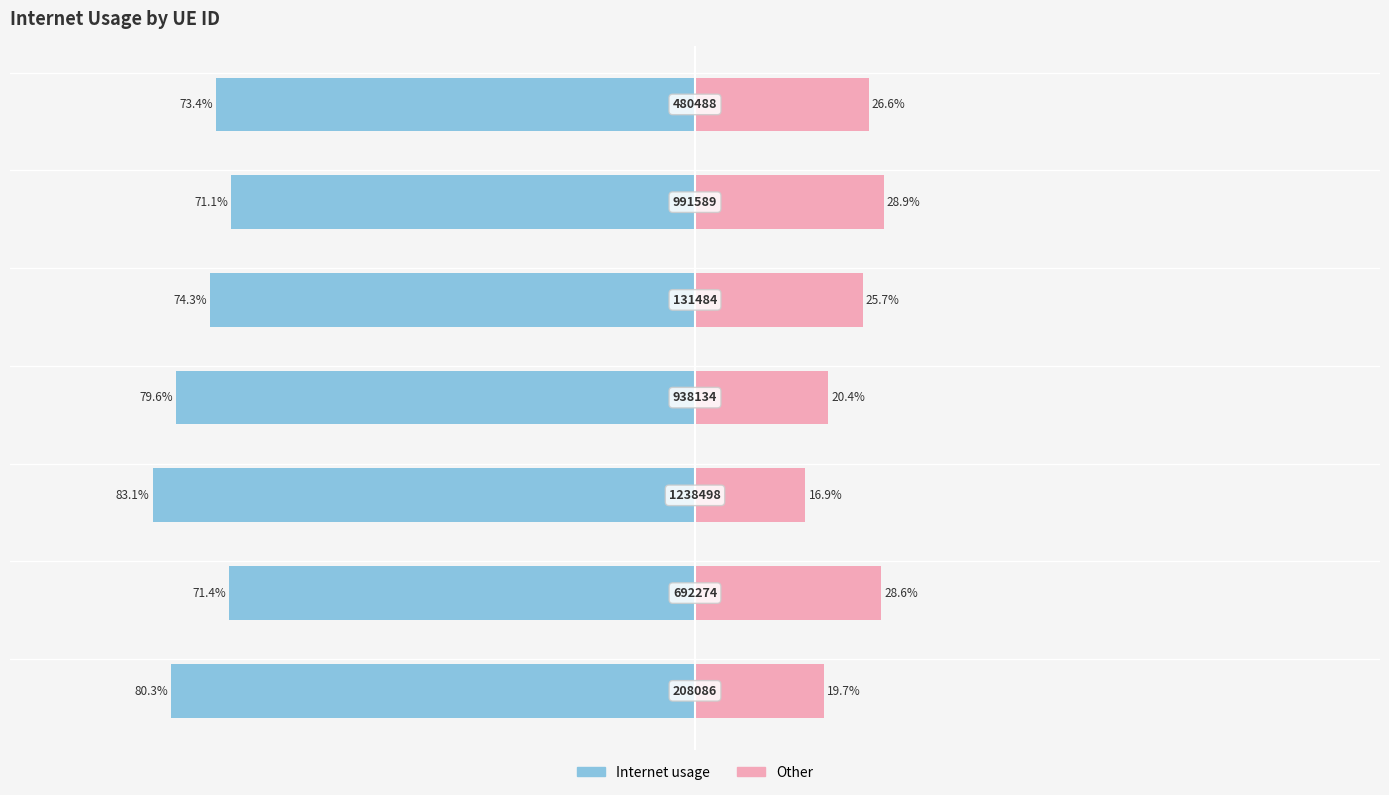

Count the number of categories in the chart.

7